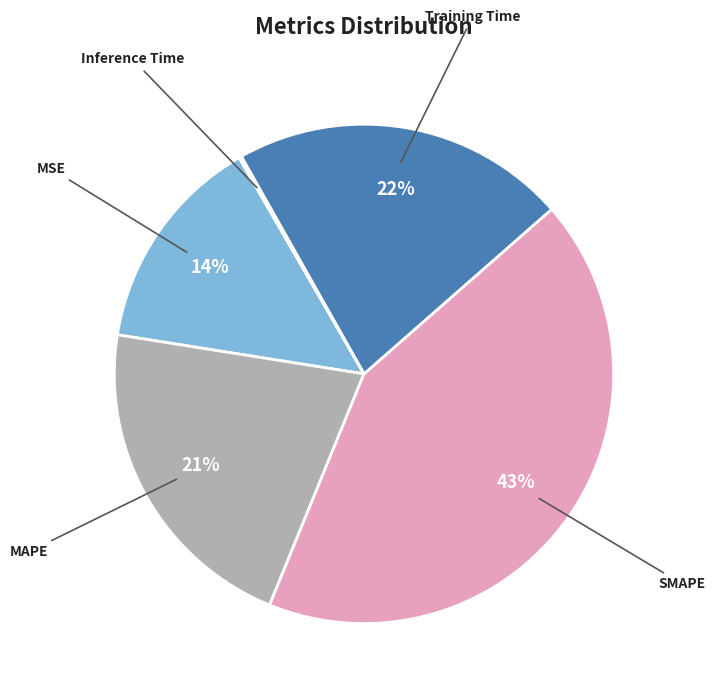

Is there a majority slice in this chart?

No